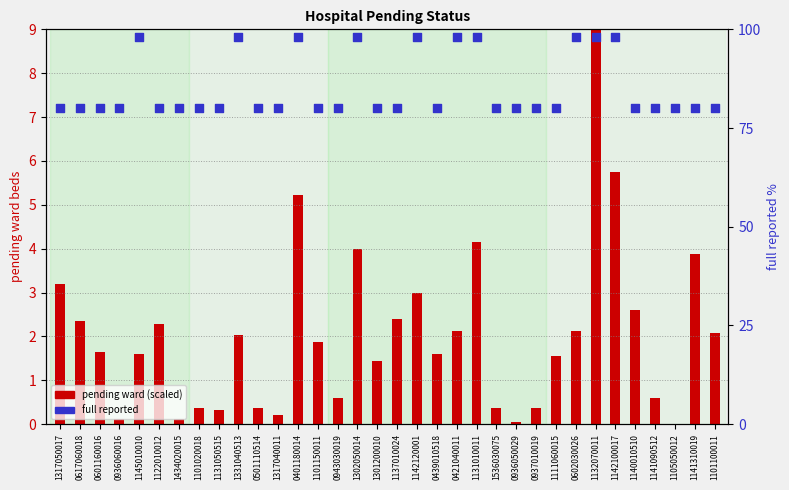

At which category is the sum across all series the highest?

1132070011